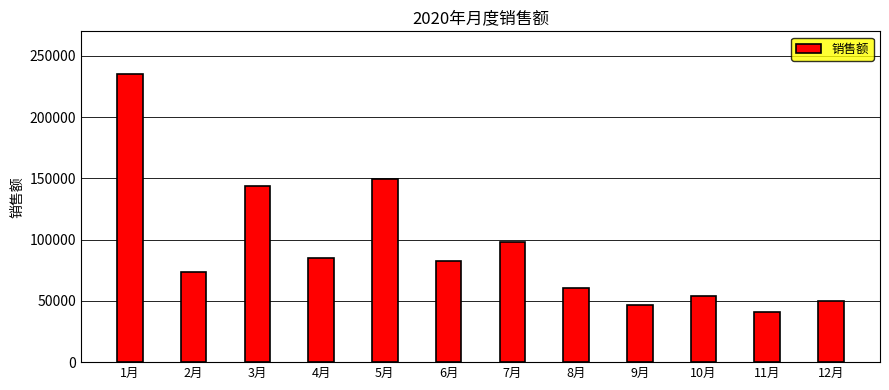

What is the sum of all values?

1119448.5